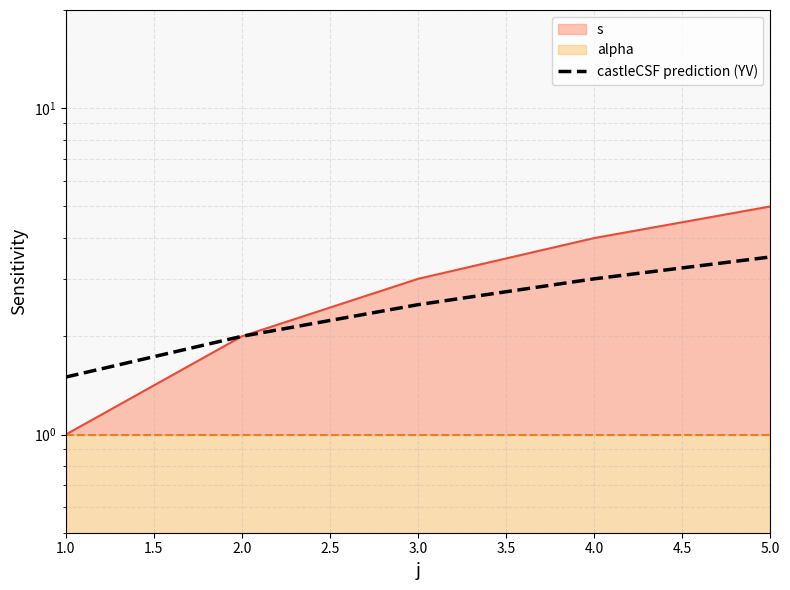

What is the change in value from 4.0 to 5.0?

+0.5